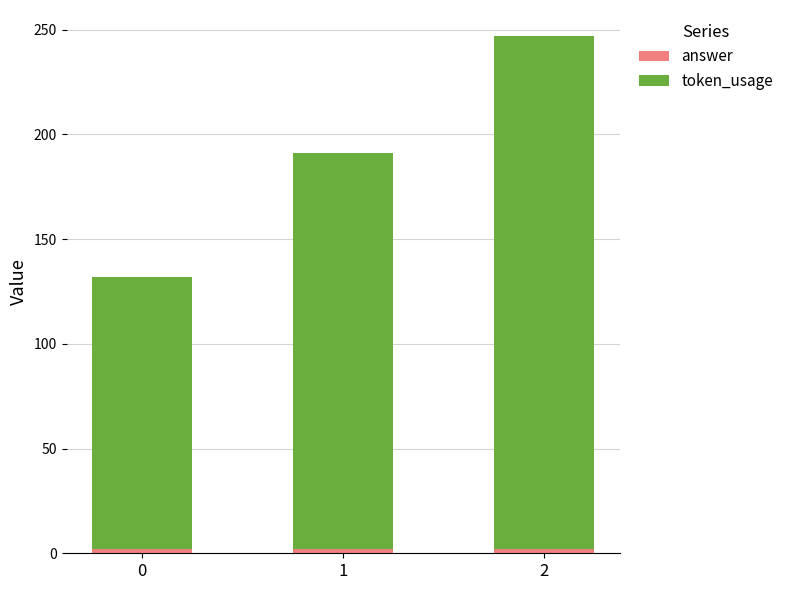

At 1, list the series in order from largest to smallest.

token_usage, answer